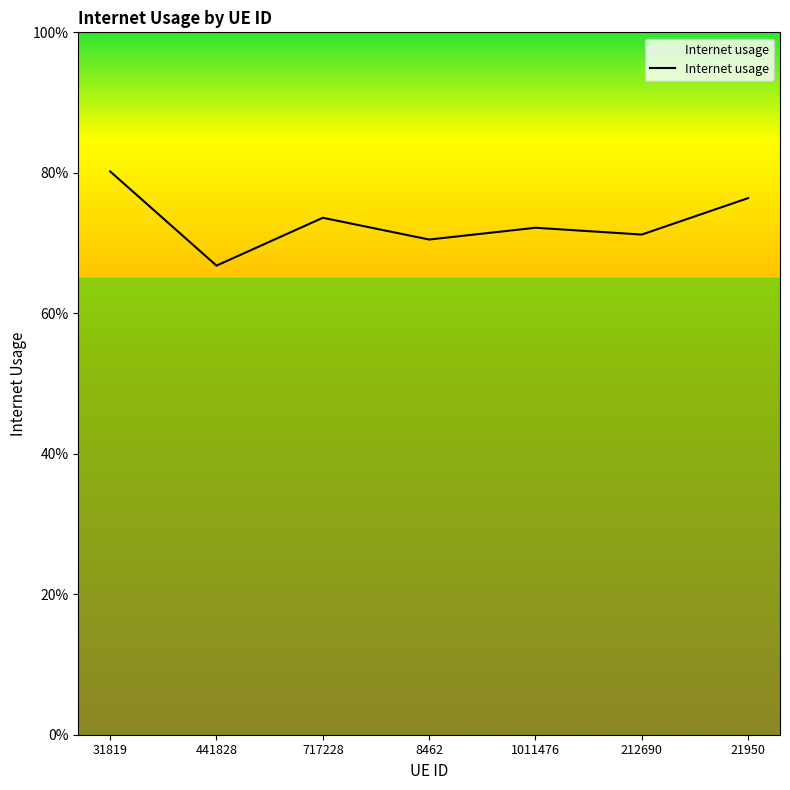

Does the chart have visible grid lines?

No